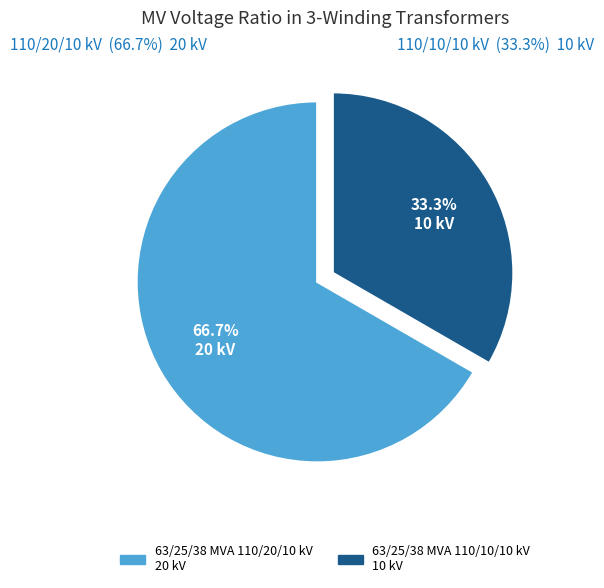

Is it true that 63/25/38 MVA 110/10/10 kV is 18% of the pie?

False